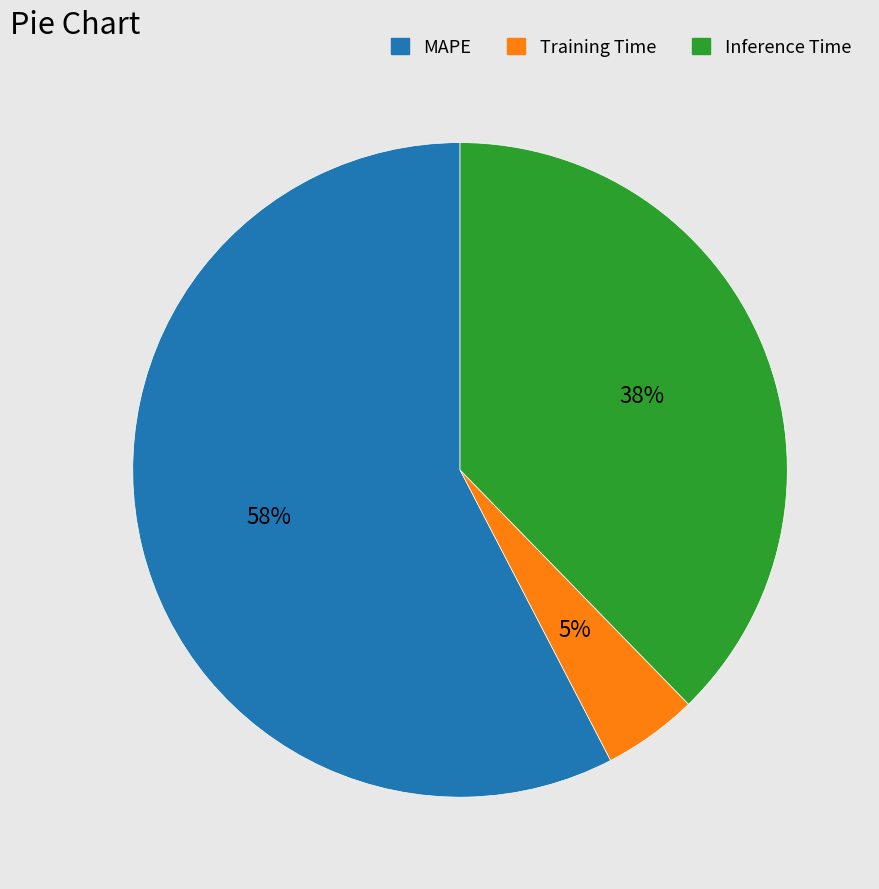

Between Training Time and MAPE, which is larger?

MAPE